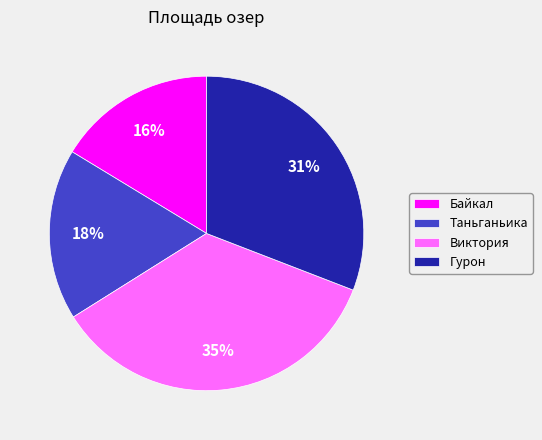

Is it true that Таньганьика is 25% of the pie?

False